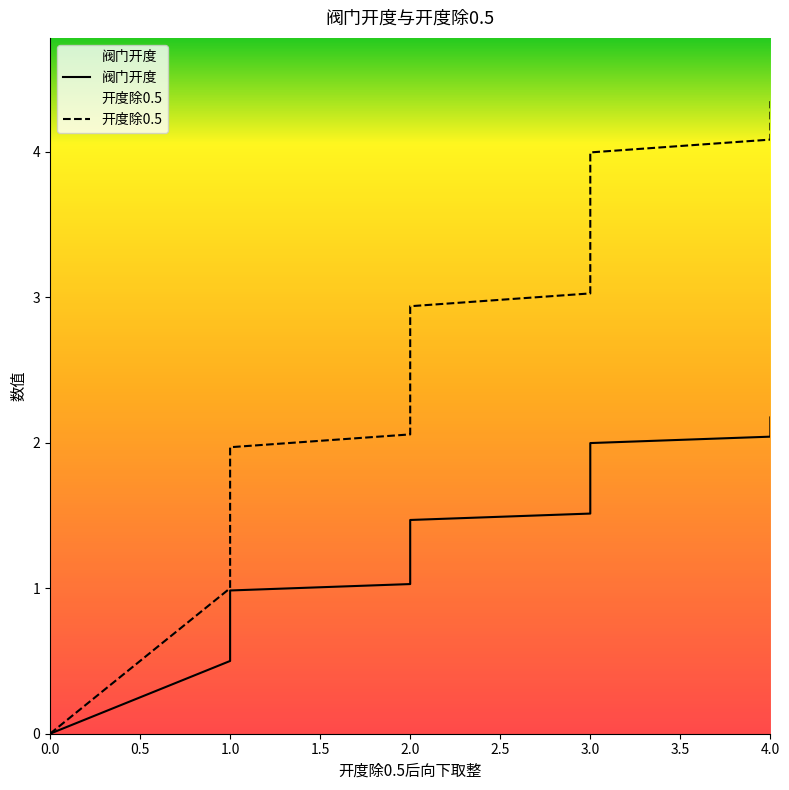

Is the value of 阀门开度 at 4 greater than the value of 开度除0.5 at 2?

No